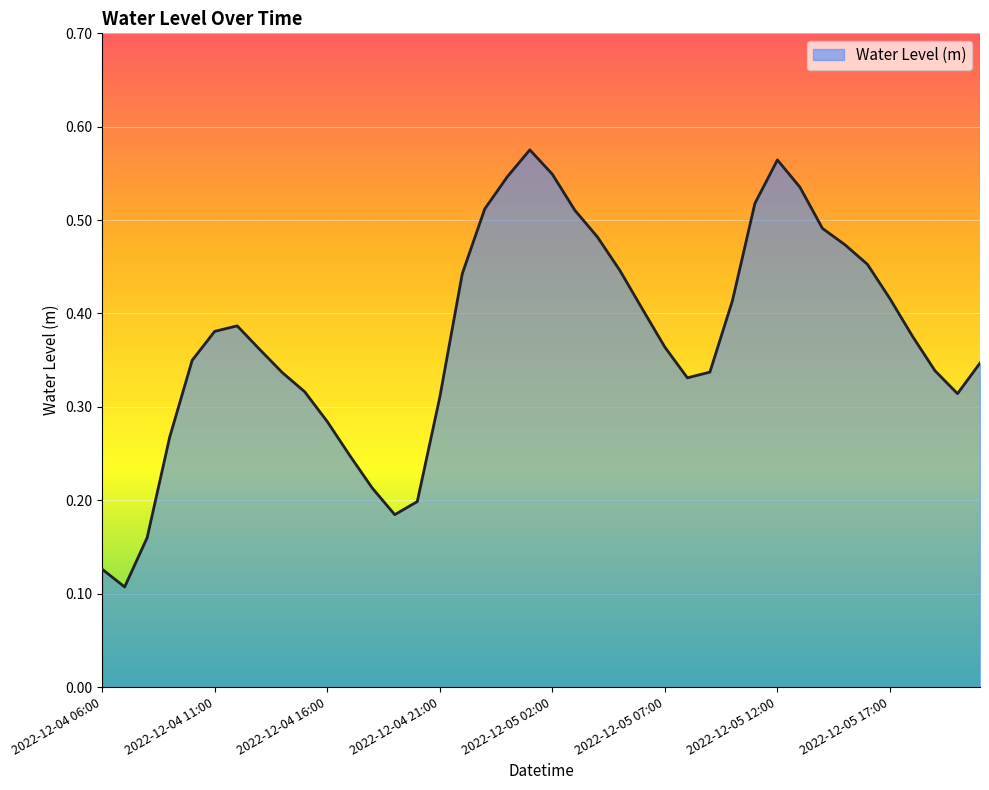

What is the greatest value displayed?

0.6